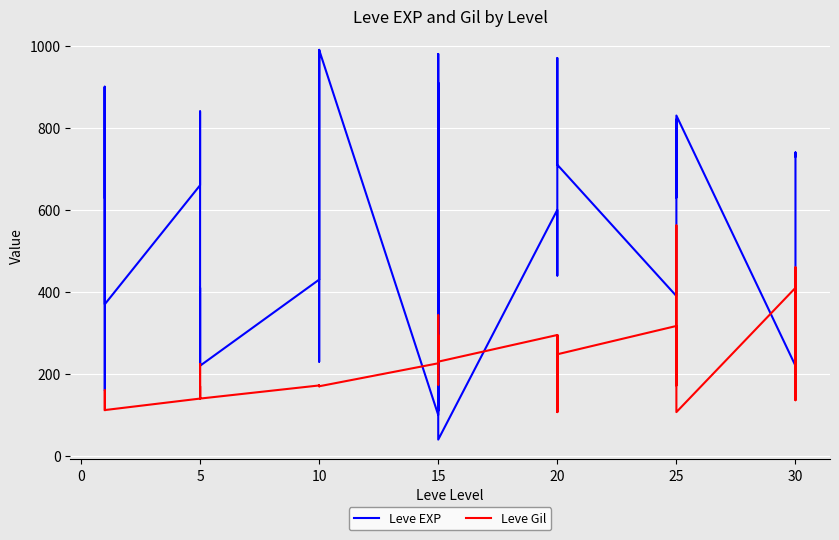

In Leve EXP, how many points are lower than both neighbors (excluding endpoints)?

11